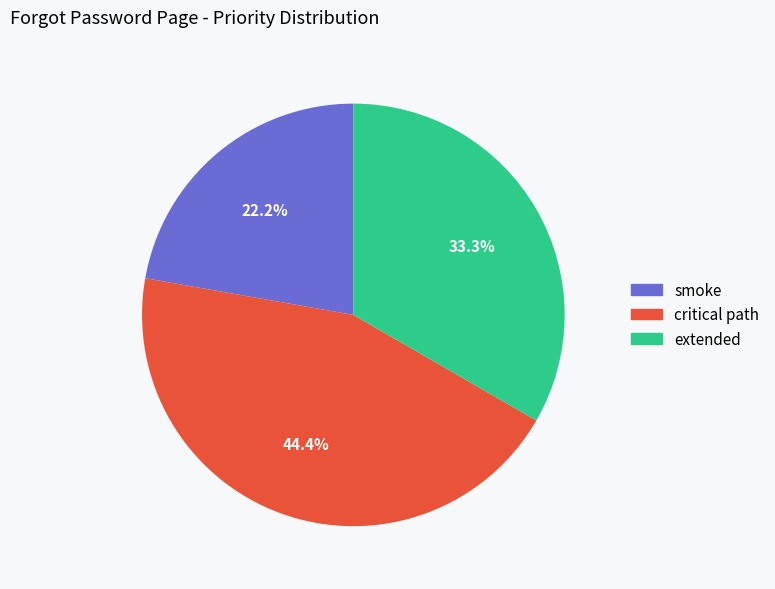

What percentage is NOT represented by smoke?

77.8%